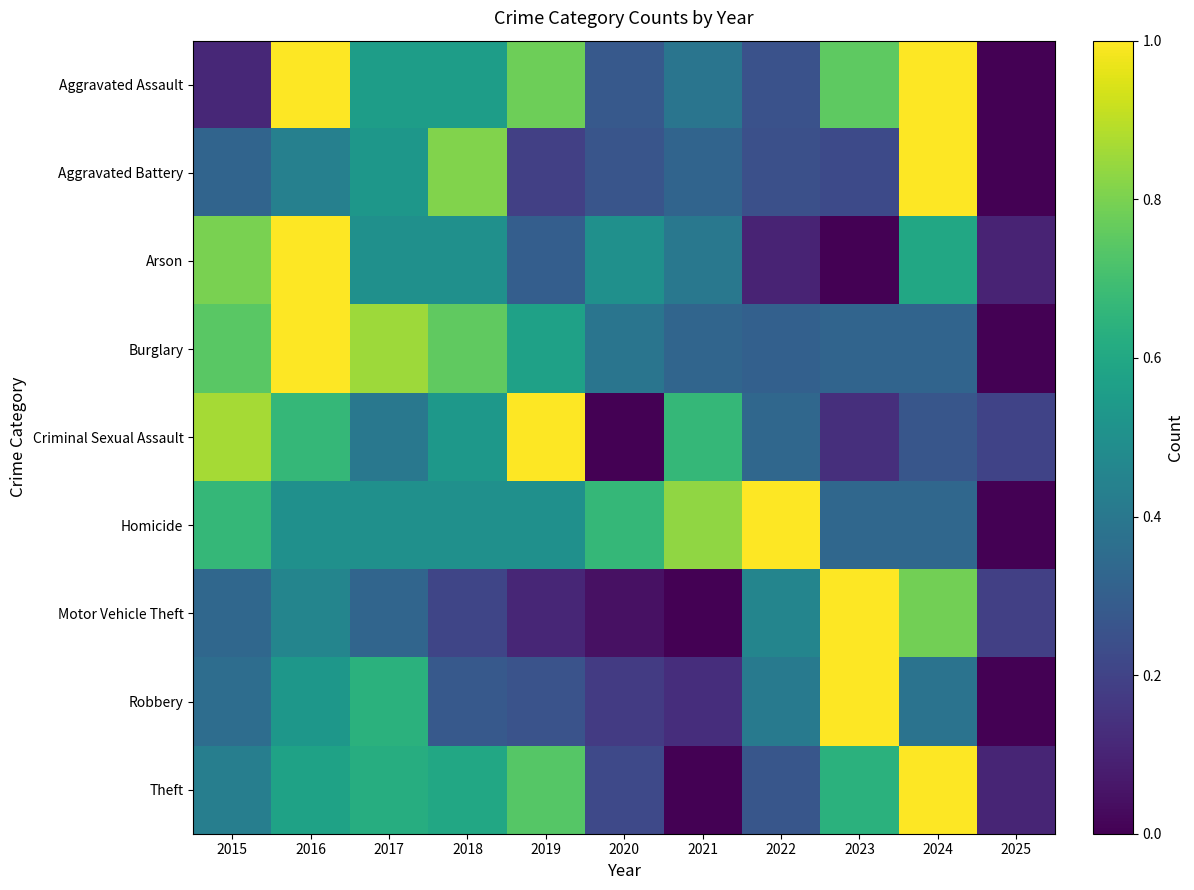

Reading right to left, what are all the values shown in this chart?

Aggravated Assault: 2025=0.0	2024=1.0	2023=0.8	2022=0.2	2021=0.4	2020=0.3	2019=0.8	2018=0.6	2017=0.6	2016=1.0	2015=0.1
Aggravated Battery: 2025=0.0	2024=1.0	2023=0.2	2022=0.2	2021=0.3	2020=0.3	2019=0.2	2018=0.8	2017=0.5	2016=0.4	2015=0.3
Arson: 2025=0.1	2024=0.6	2023=0.0	2022=0.1	2021=0.4	2020=0.5	2019=0.3	2018=0.5	2017=0.5	2016=1.0	2015=0.8
Burglary: 2025=0.0	2024=0.3	2023=0.3	2022=0.3	2021=0.3	2020=0.4	2019=0.6	2018=0.8	2017=0.9	2016=1.0	2015=0.7
Criminal Sexual Assault: 2025=0.2	2024=0.3	2023=0.1	2022=0.3	2021=0.7	2020=0.0	2019=1.0	2018=0.5	2017=0.4	2016=0.7	2015=0.9
Homicide: 2025=0.0	2024=0.3	2023=0.3	2022=1.0	2021=0.8	2020=0.7	2019=0.5	2018=0.5	2017=0.5	2016=0.5	2015=0.7
Motor Vehicle Theft: 2025=0.2	2024=0.8	2023=1.0	2022=0.5	2021=0.0	2020=0.0	2019=0.1	2018=0.2	2017=0.3	2016=0.5	2015=0.3
Robbery: 2025=0.0	2024=0.4	2023=1.0	2022=0.4	2021=0.1	2020=0.2	2019=0.3	2018=0.3	2017=0.6	2016=0.5	2015=0.4
Theft: 2025=0.1	2024=1.0	2023=0.6	2022=0.3	2021=0.0	2020=0.2	2019=0.7	2018=0.6	2017=0.6	2016=0.6	2015=0.4